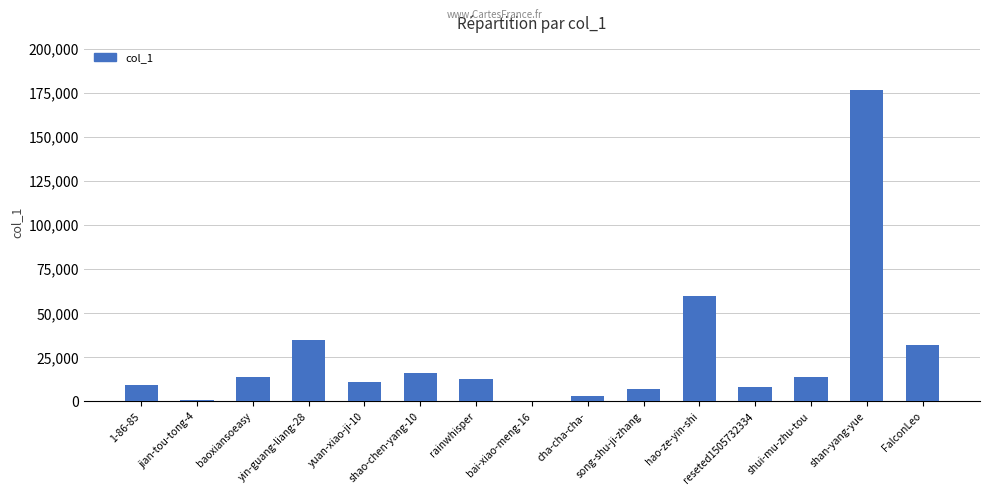

What is the ratio of the value at shui-mu-zhu-tou to the value at FalconLeo?

0.4